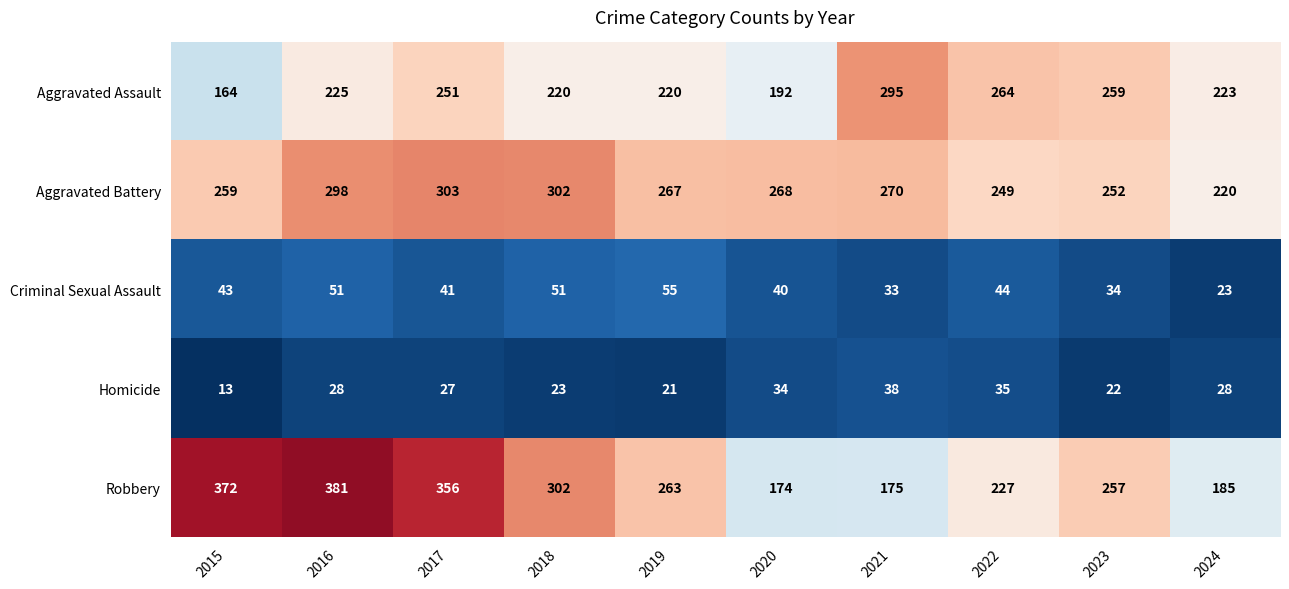

Which series has the largest total across all categories?

Robbery